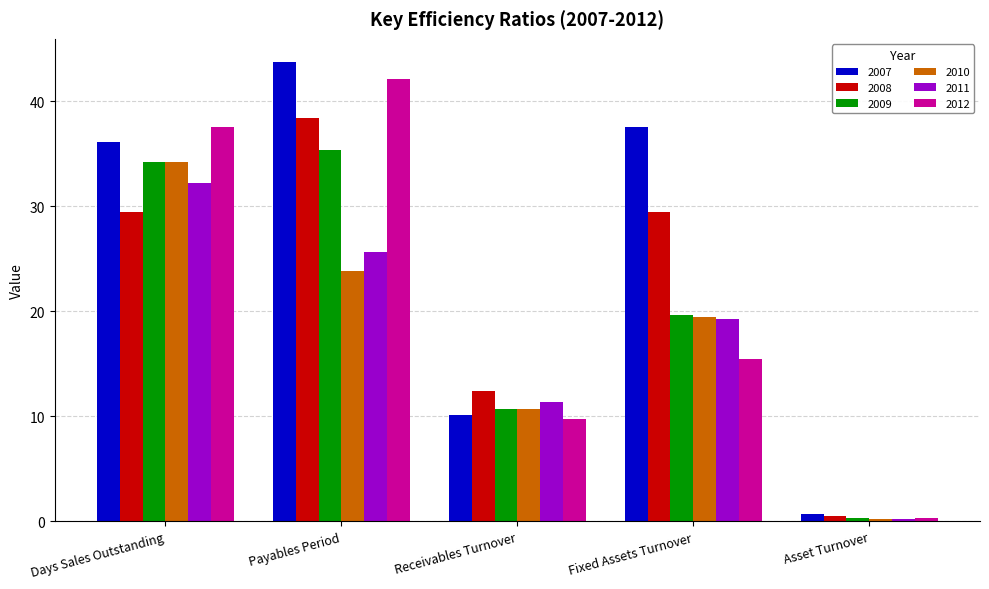

What is the label of the 2nd bar from the right?

Fixed Assets Turnover